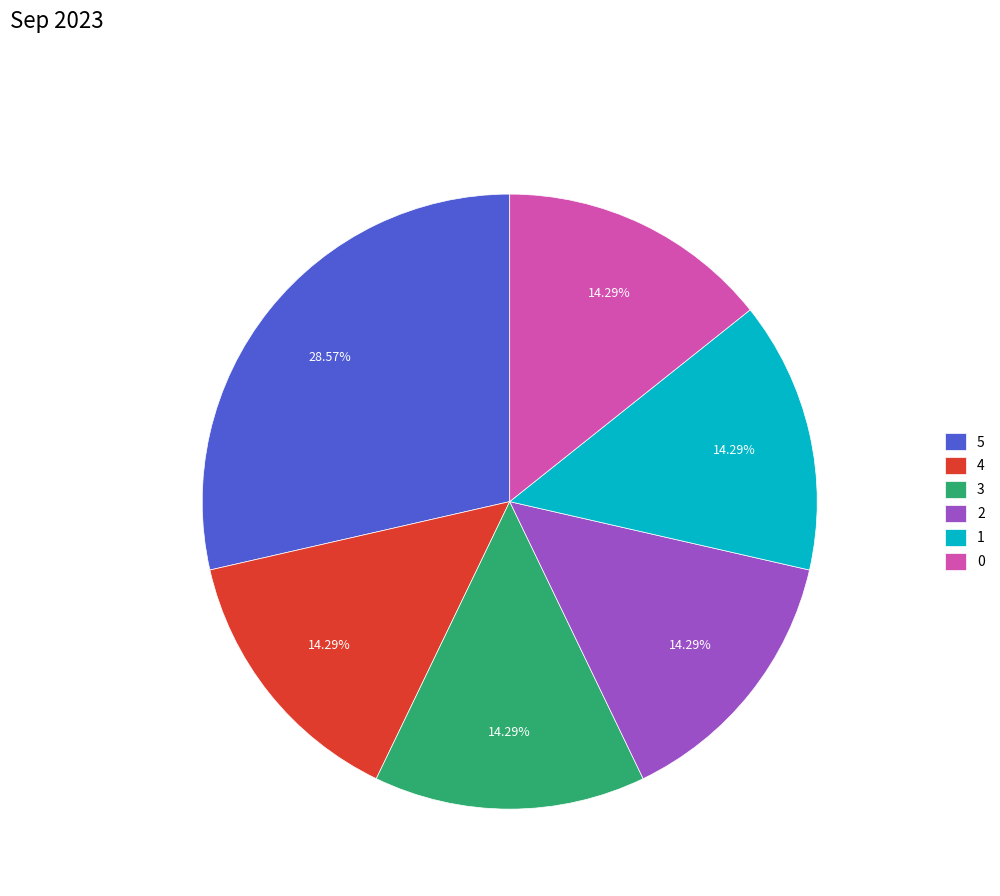

Count the number of slices in the pie.

6